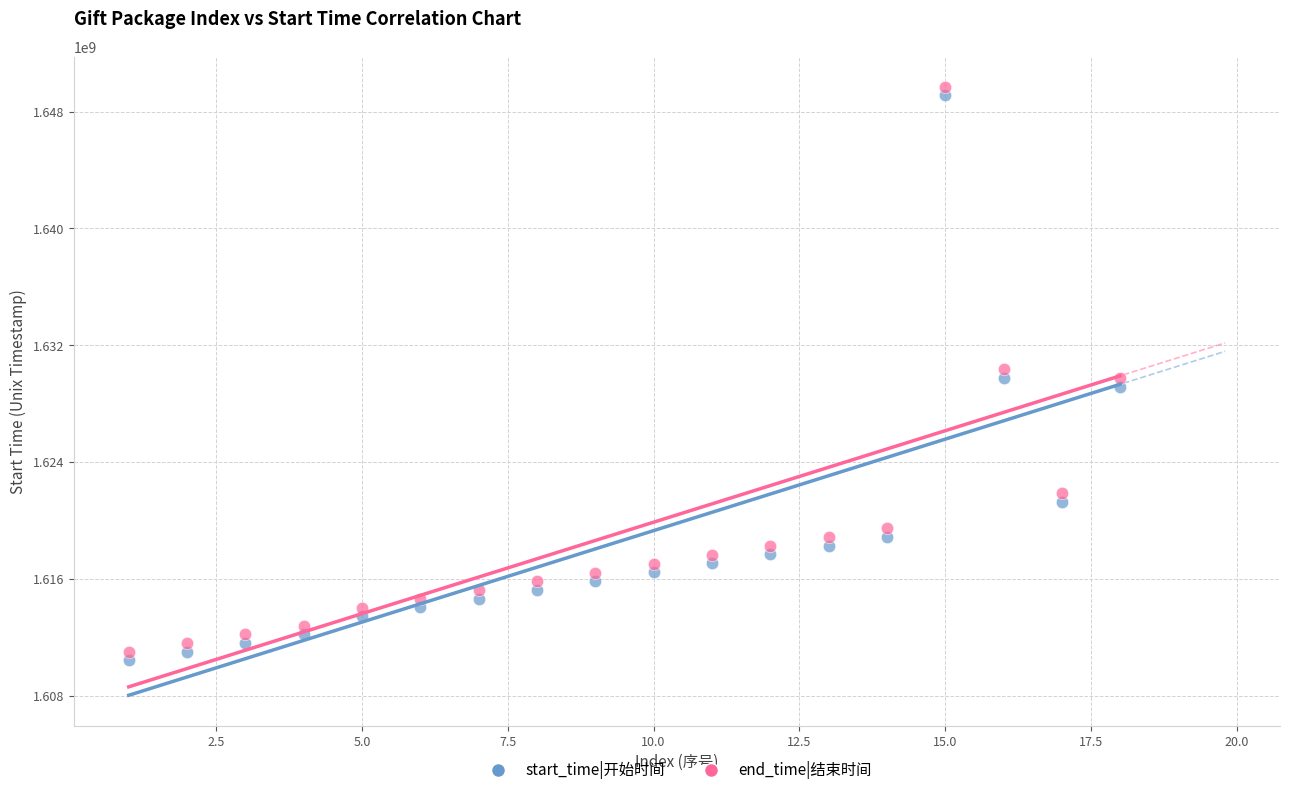

Across all data points, what is the range of Y values (max minus min)?

39284999